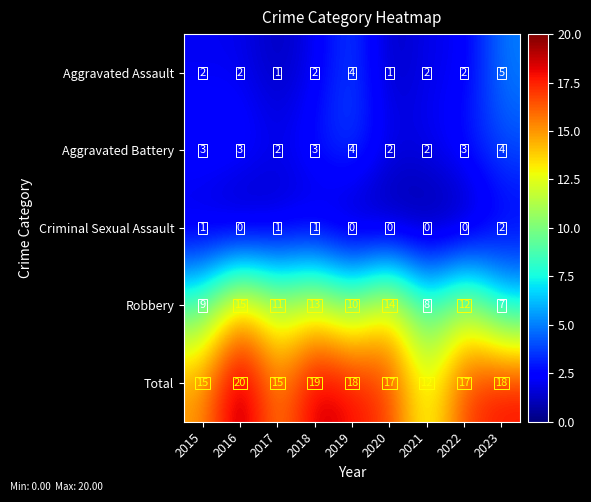

Rank the series at 2018 from lowest to highest value.

Criminal Sexual Assault, Aggravated Assault, Aggravated Battery, Robbery, Total